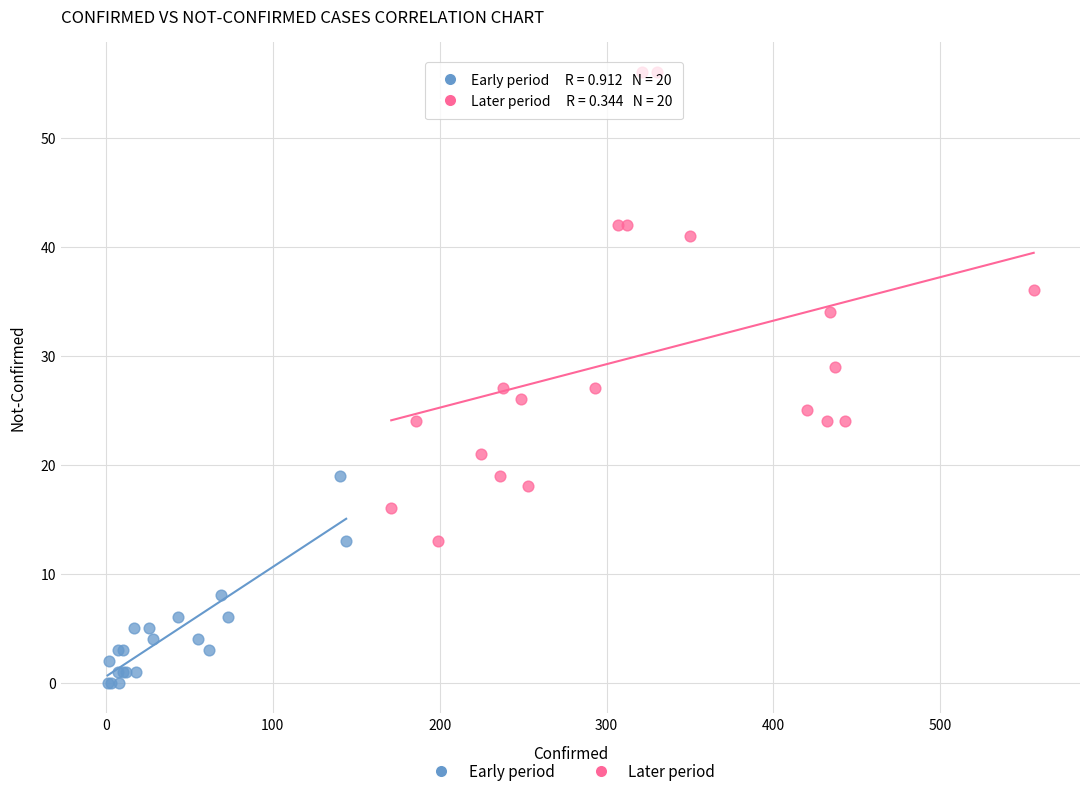

Which series reaches the maximum Y coordinate?

Later period